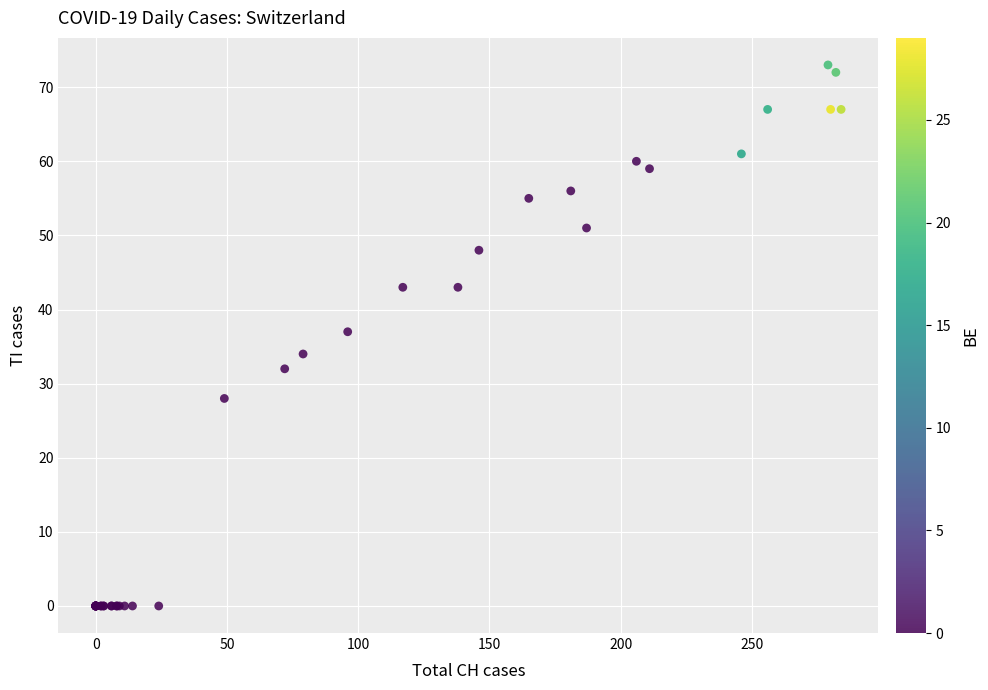

What Y value in the scatter plot is closest to 36?

37